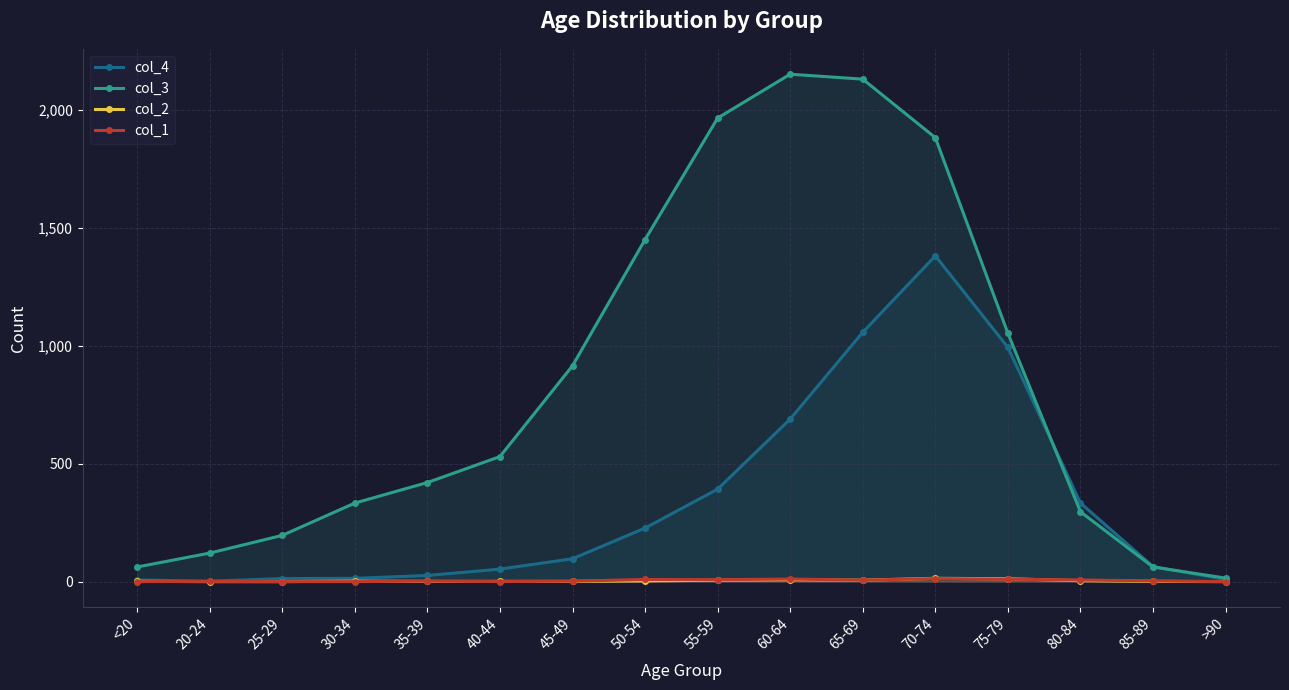

Rank the series by their maximum value, from highest to lowest.

col_3, col_4, col_2, col_1